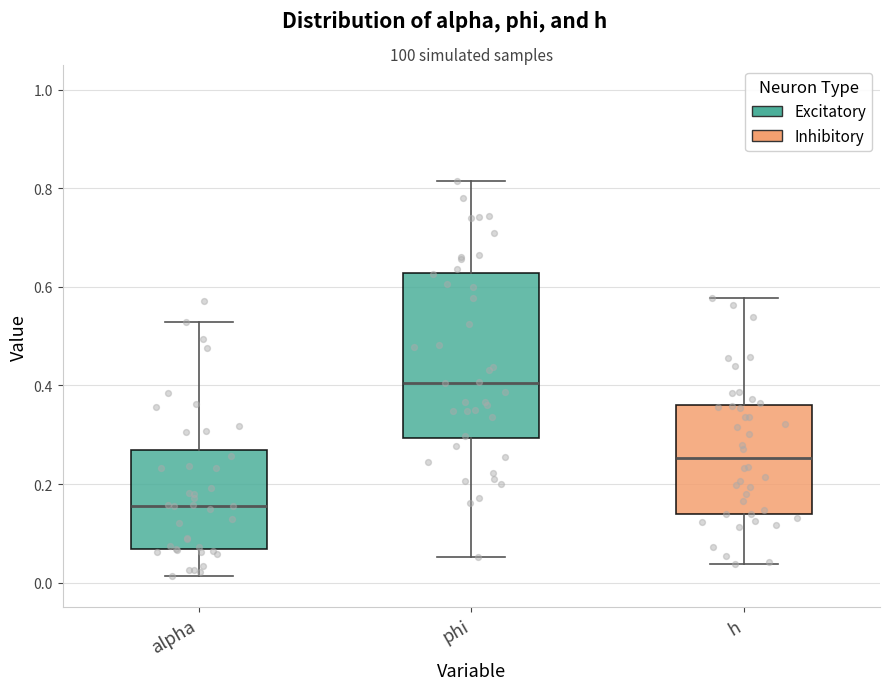

Comparing the boxes themselves (not the whiskers), which one is the tallest?

phi